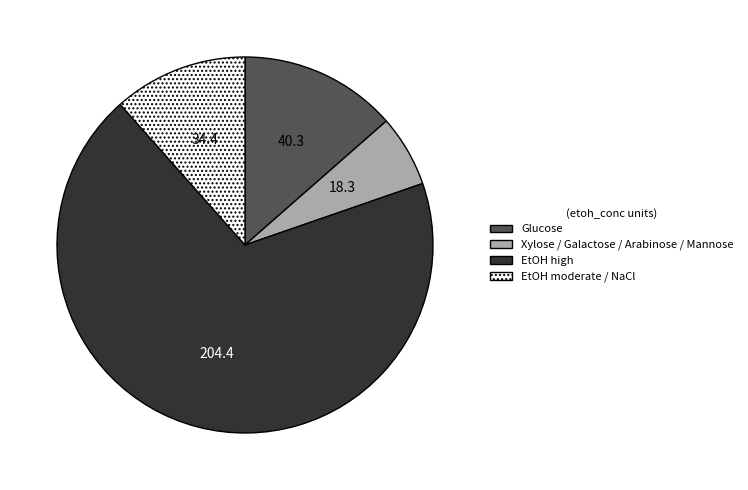

Which category has the biggest portion of the pie?

EtOH high